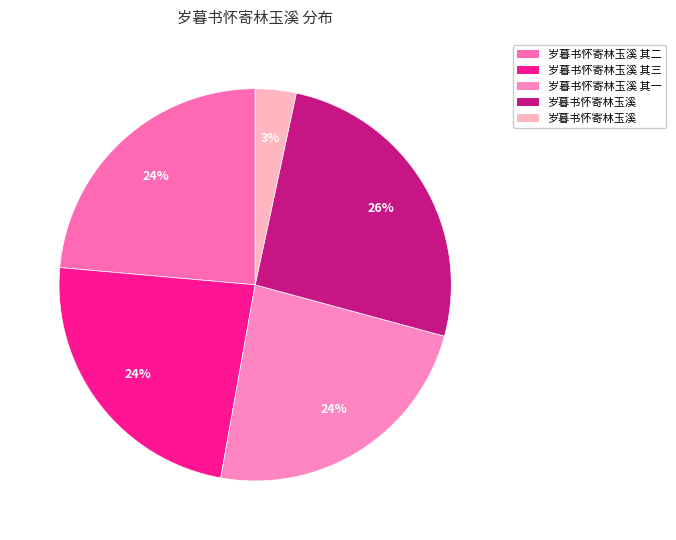

Does any single category account for the majority?

No